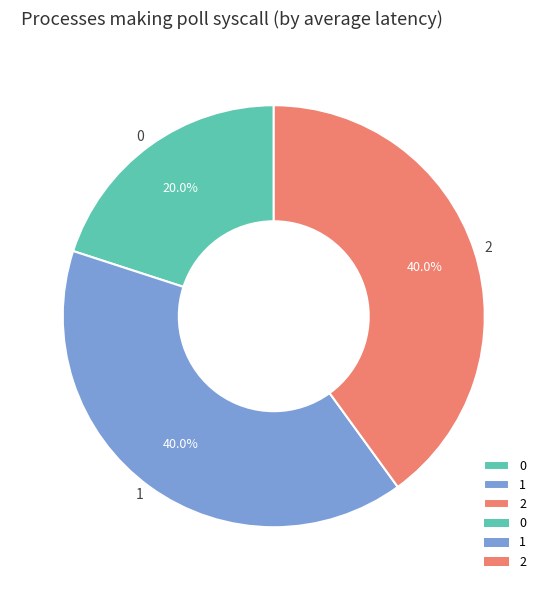

What is the ratio of the value at 2 to the value at 0?

2.0